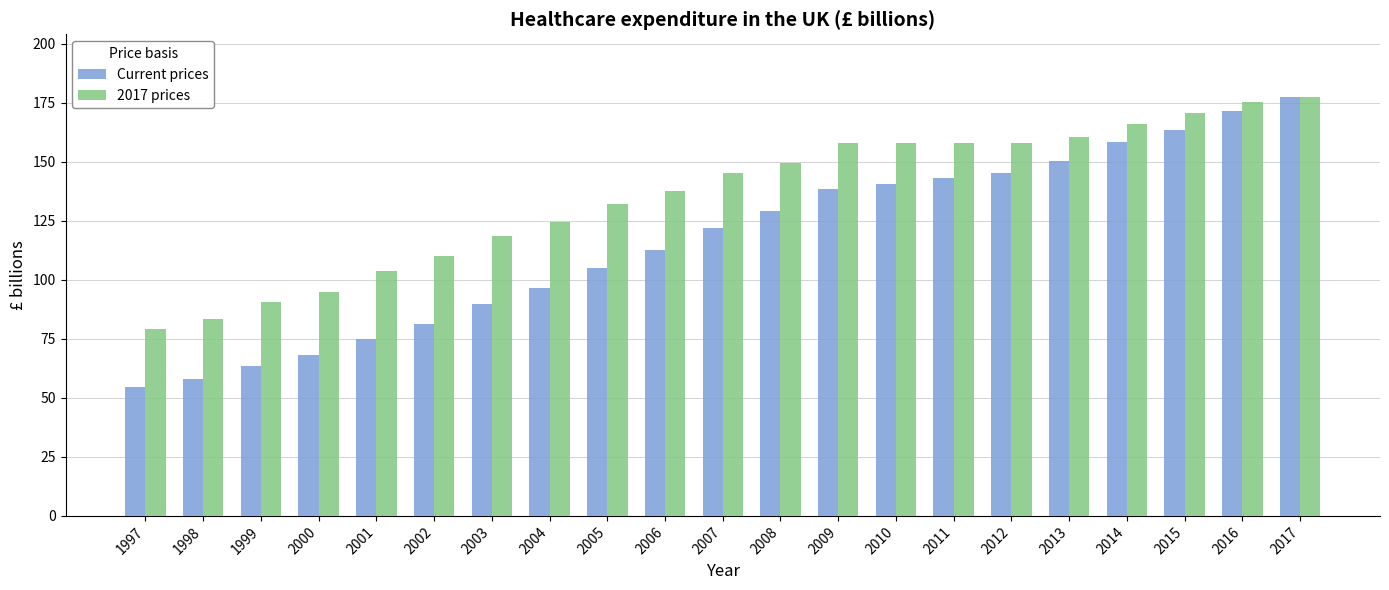

What is the difference between the second highest and minimum values in the Current prices series?

117.1